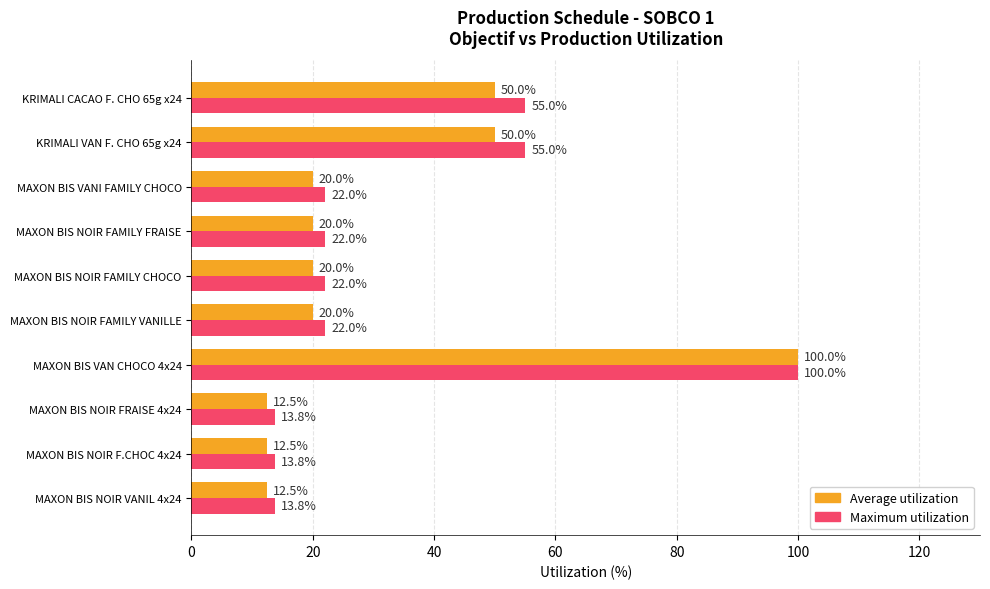

Which series has the largest total across all categories?

Maximum utilization